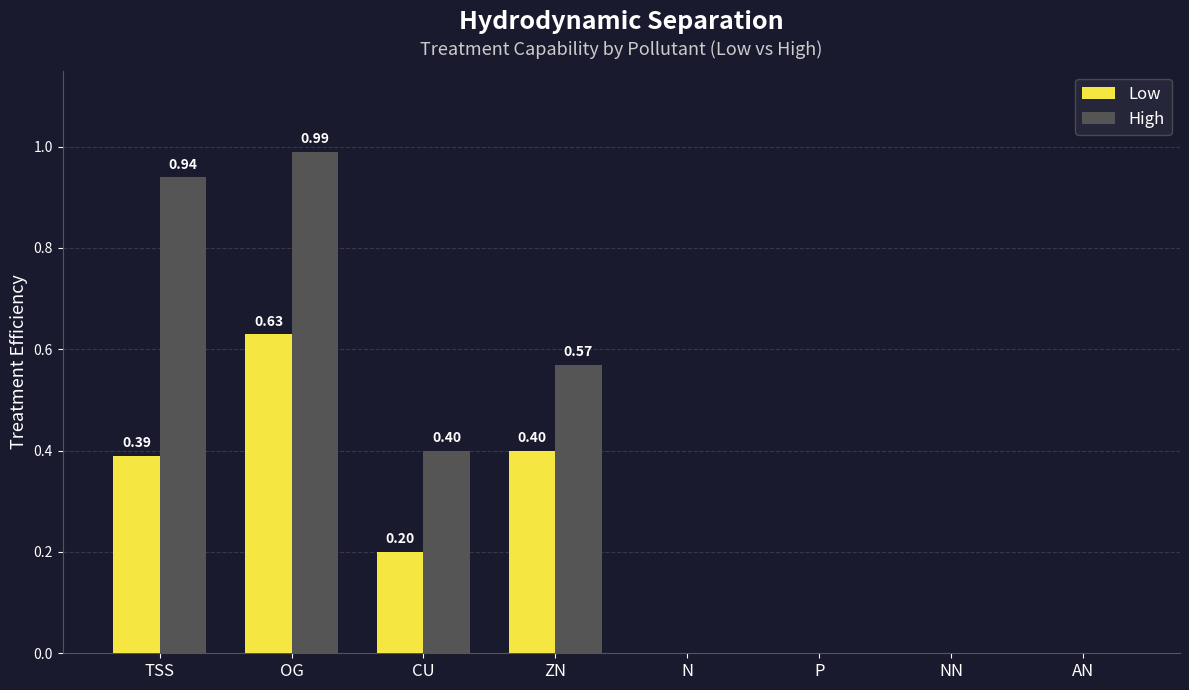

What is the total value across all series at TSS?

1.3